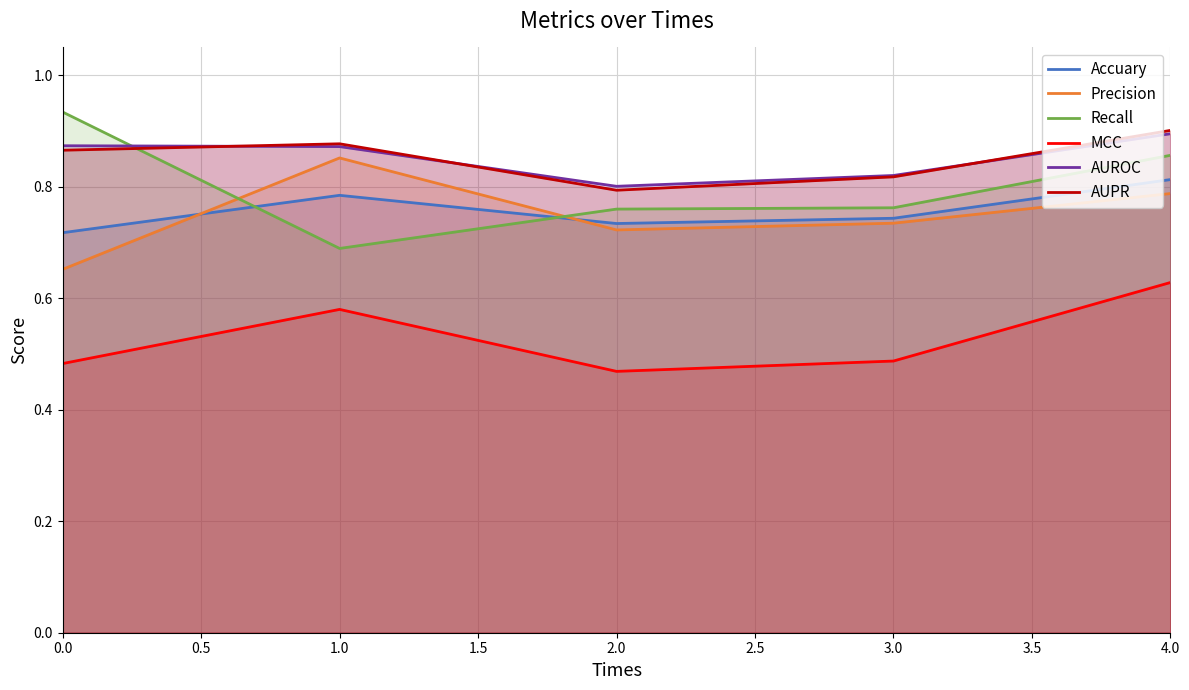

What are all the series names shown in the legend?

Accuary, Precision, Recall, MCC, AUROC, AUPR